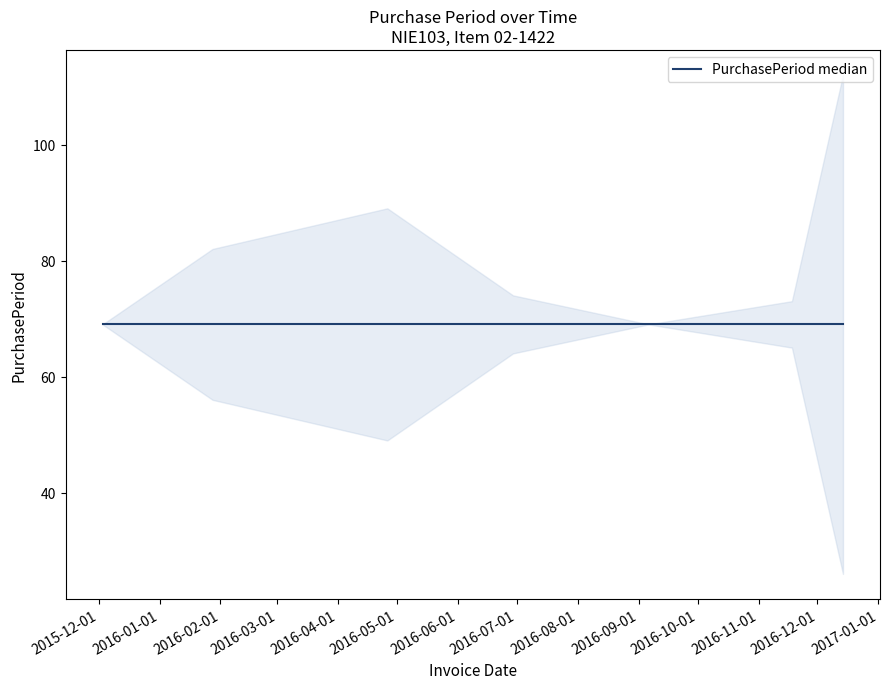

How many lines are shown in the chart?

1